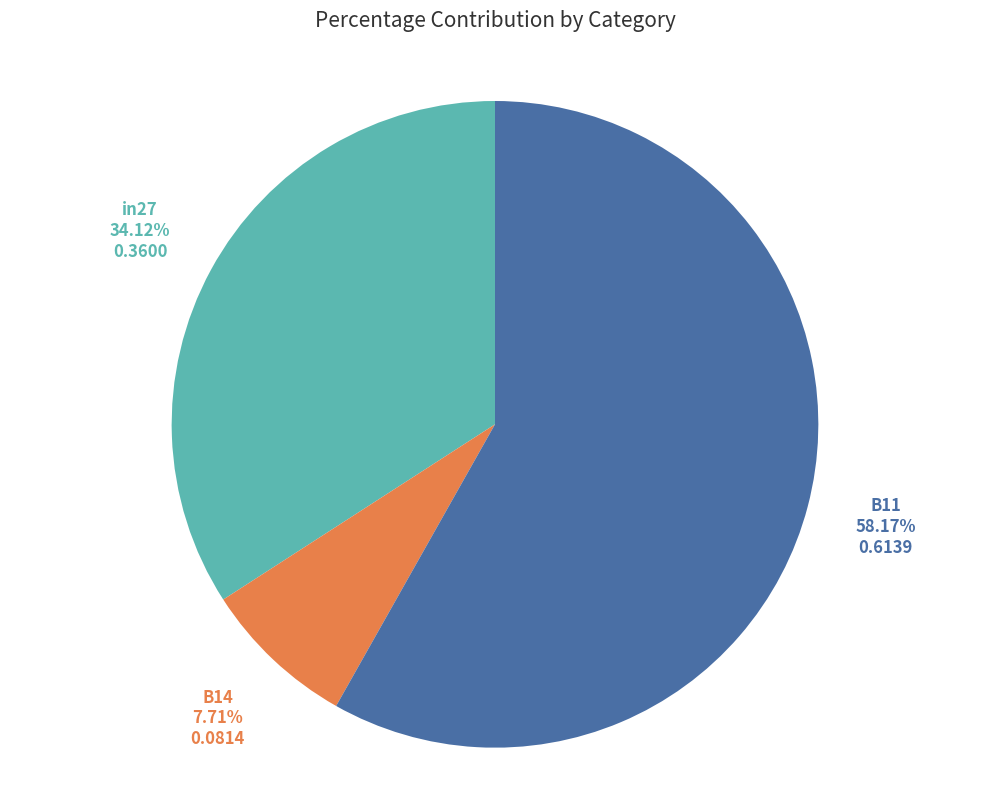

How many slices are in this pie chart?

3